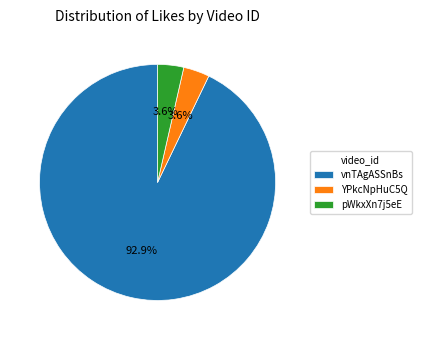

What is the majority slice?

vnTAgASSnBs